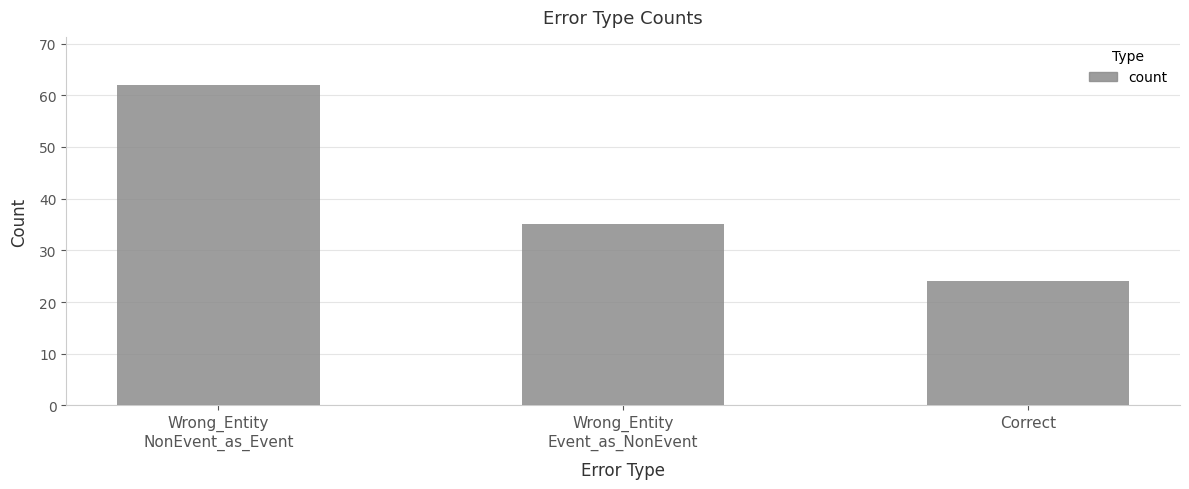

What is the change in value from Wrong_Entity
NonEvent_as_Event to Correct?

-38